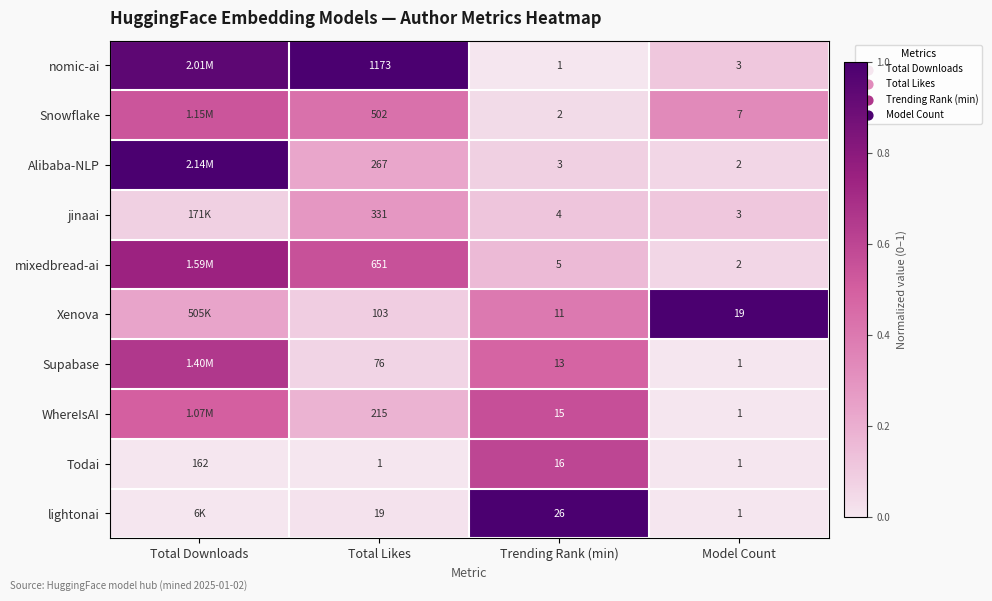

Rank the series at Total Likes from lowest to highest value.

Todai, lightonai, Supabase, Xenova, WhereIsAI, Alibaba-NLP, jinaai, Snowflake, mixedbread-ai, nomic-ai